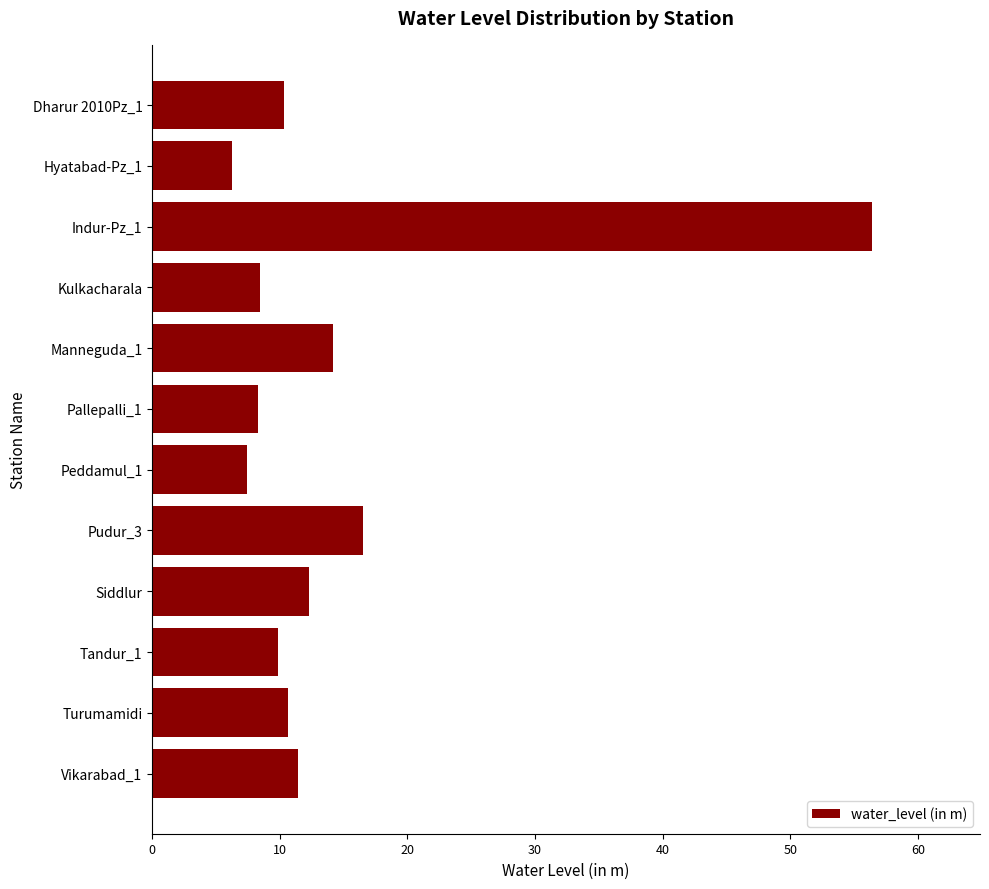

What is the change in value from Manneguda_1 to Vikarabad_1?

-2.7